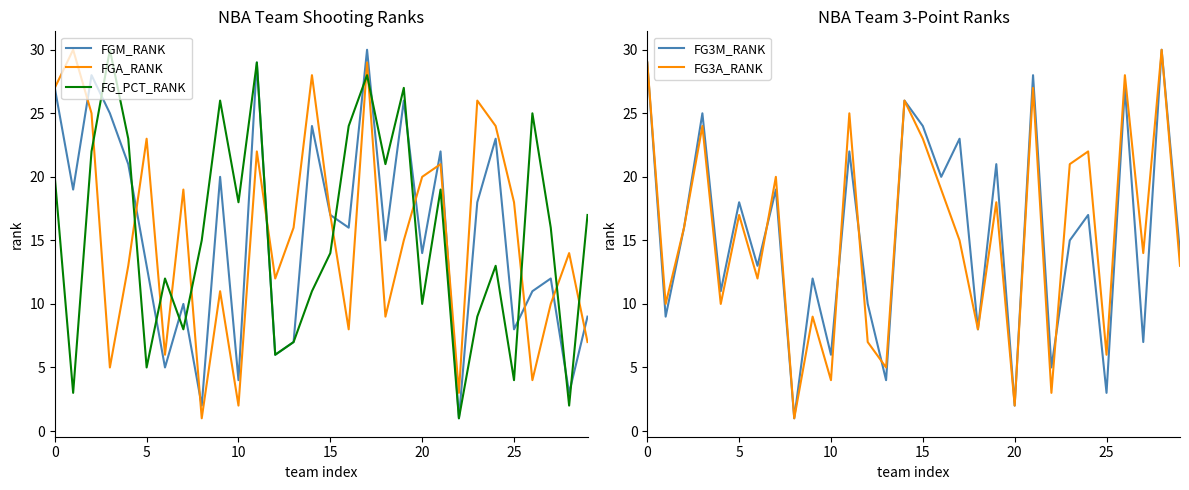

What is the sum of the FG3A_RANK values at 14 and 21?

53